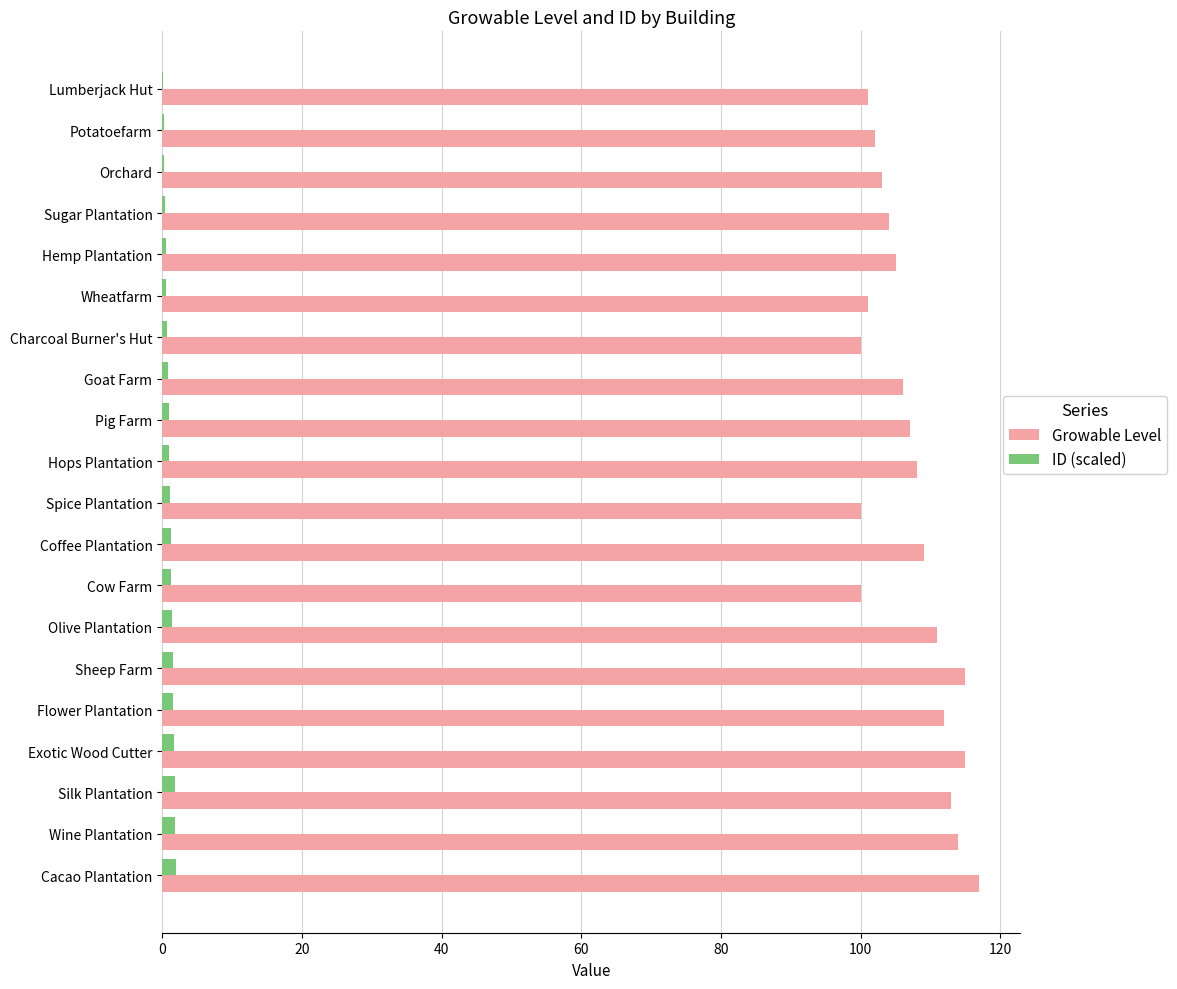

How many distinct data groups are displayed?

2